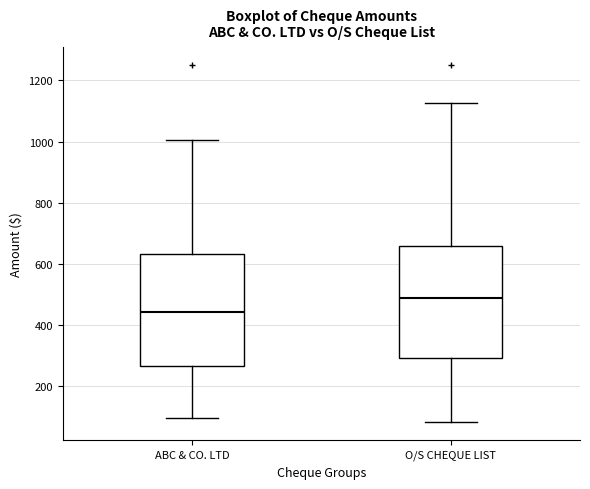

Reading left to right, read every box against the y-axis: the position of its median line, the range the box covers, and the ends of its whiskers. The values are not printed on the chart, so give them approximately, as read against the axis.

ABC & CO. LTD: median 440, box 260 to 640, whiskers 100 to 1000
O/S CHEQUE LIST: median 480, box 300 to 660, whiskers 80 to 1120